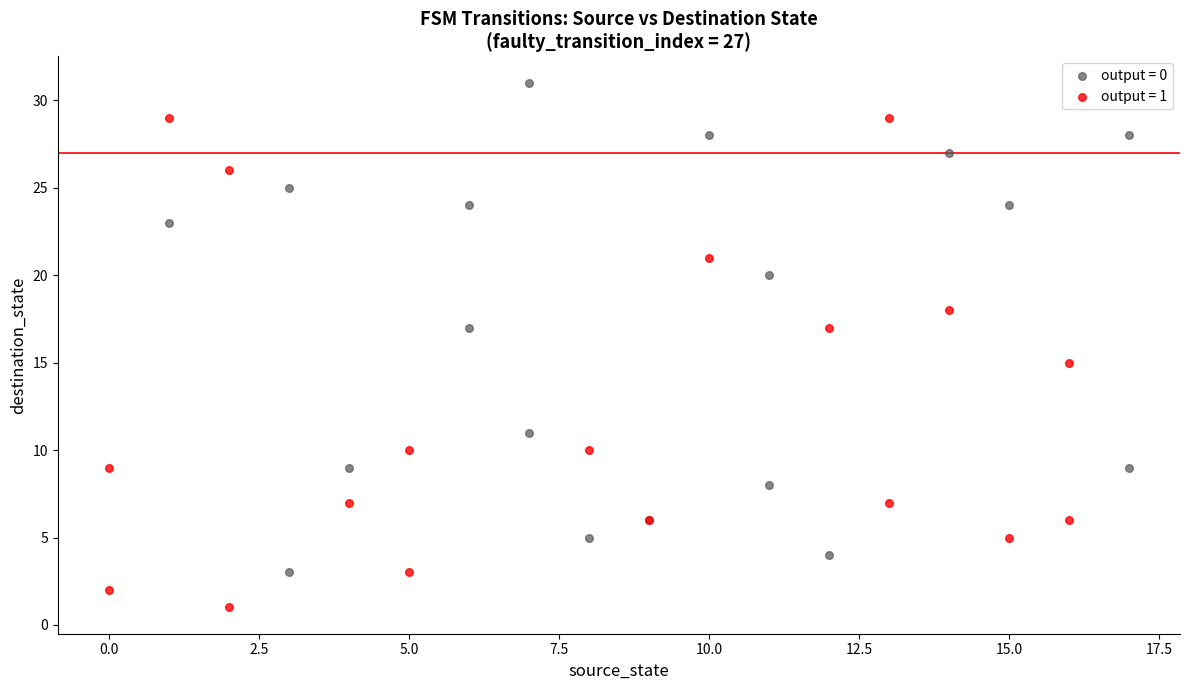

Which series reaches the maximum Y coordinate?

output = 0